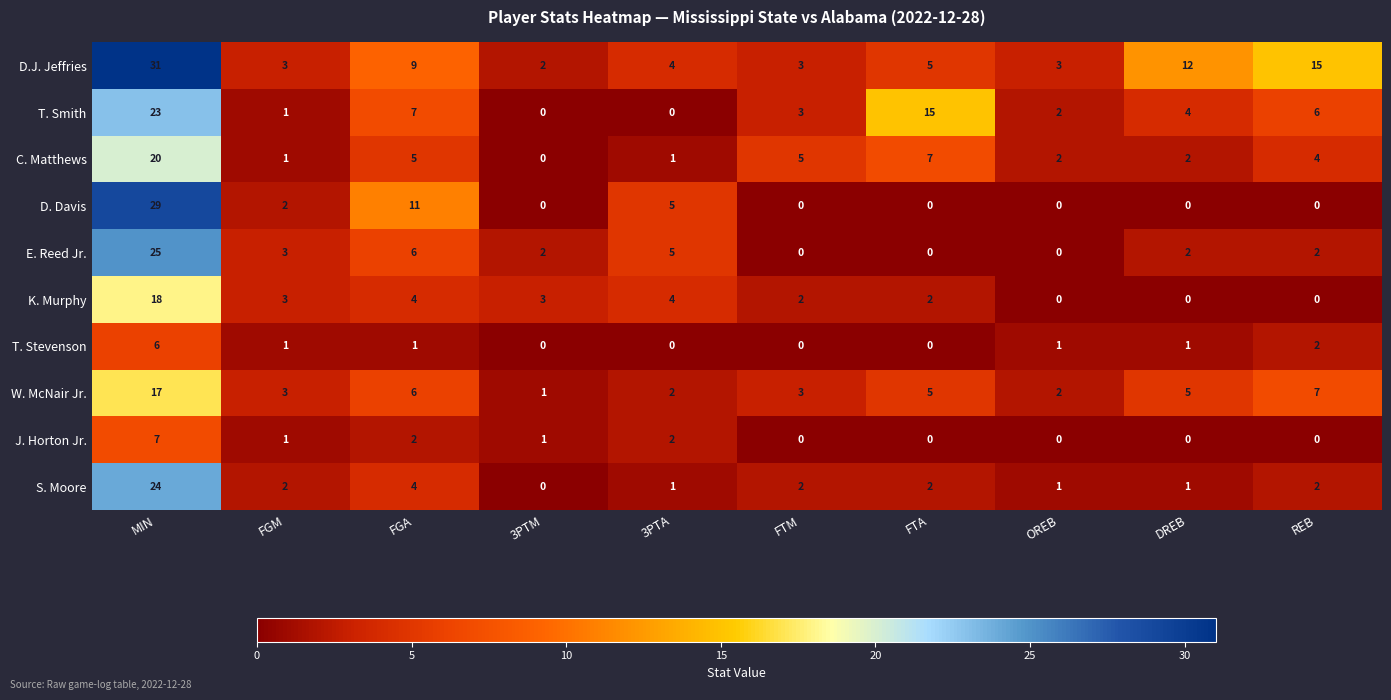

Rank the series by their maximum value, from lowest to highest.

T. Stevenson, J. Horton Jr., W. McNair Jr., K. Murphy, C. Matthews, T. Smith, S. Moore, E. Reed Jr., D. Davis, D.J. Jeffries